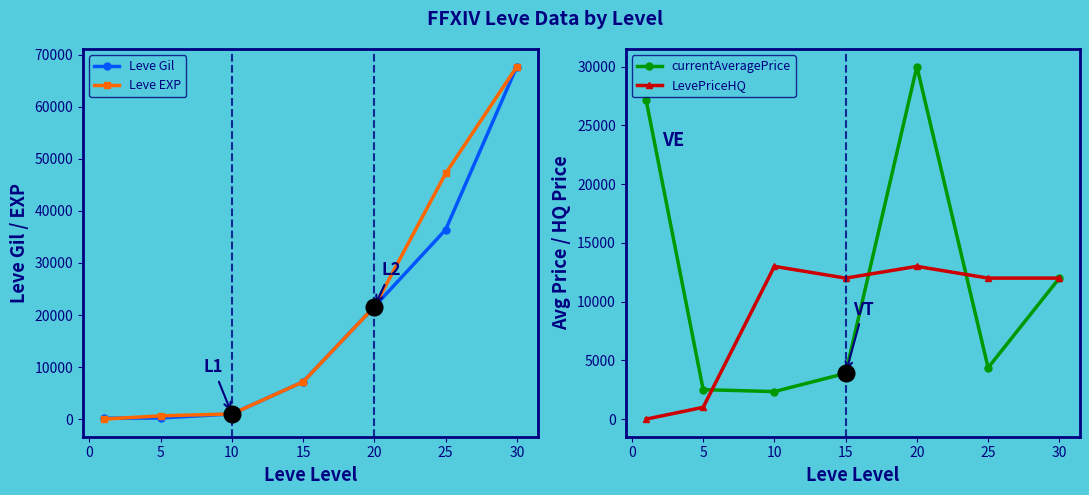

Between which two adjacent categories do currentAveragePrice and LevePriceHQ first intersect?

5 and 10